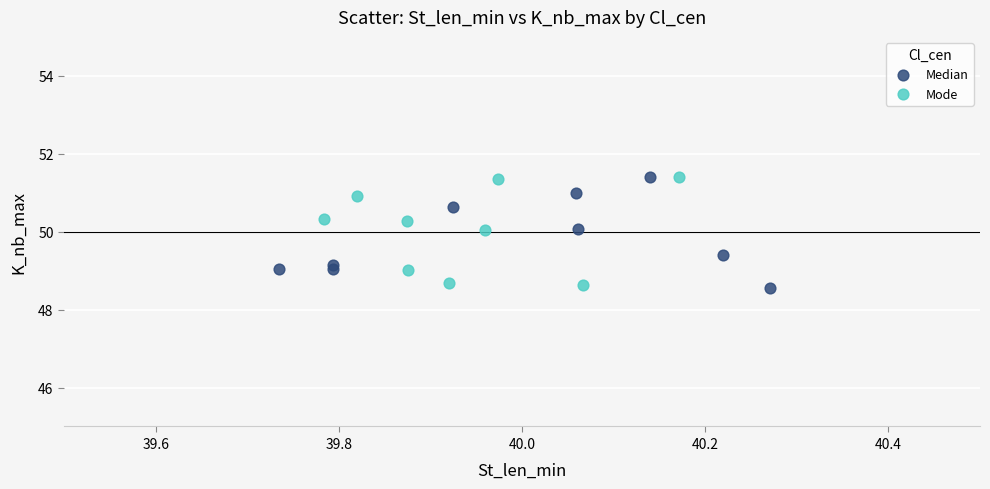

What are all the series names shown in the legend?

Median, Mode